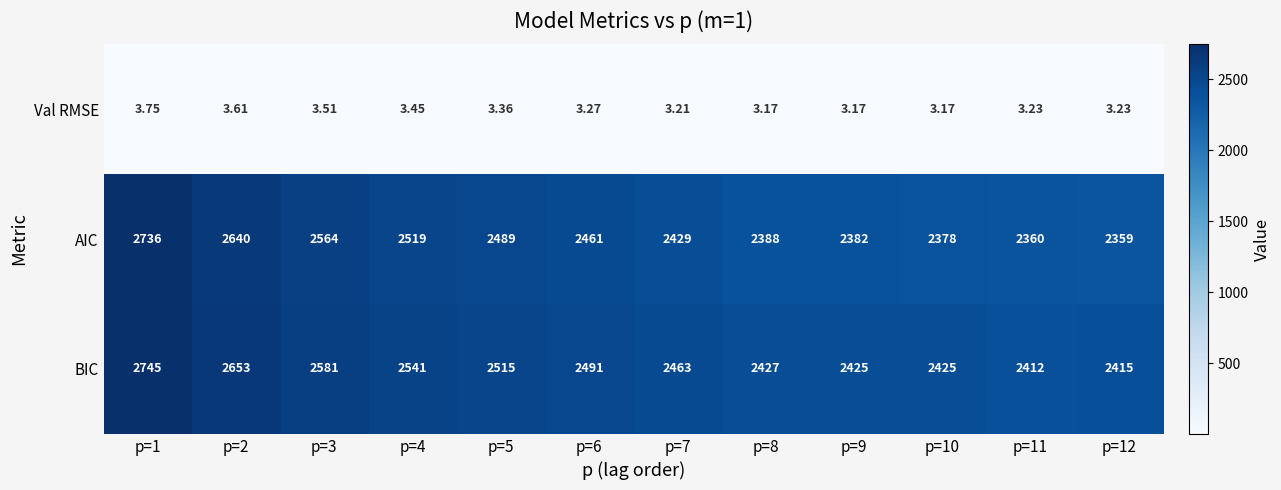

Which series has the largest range (max minus min)?

AIC